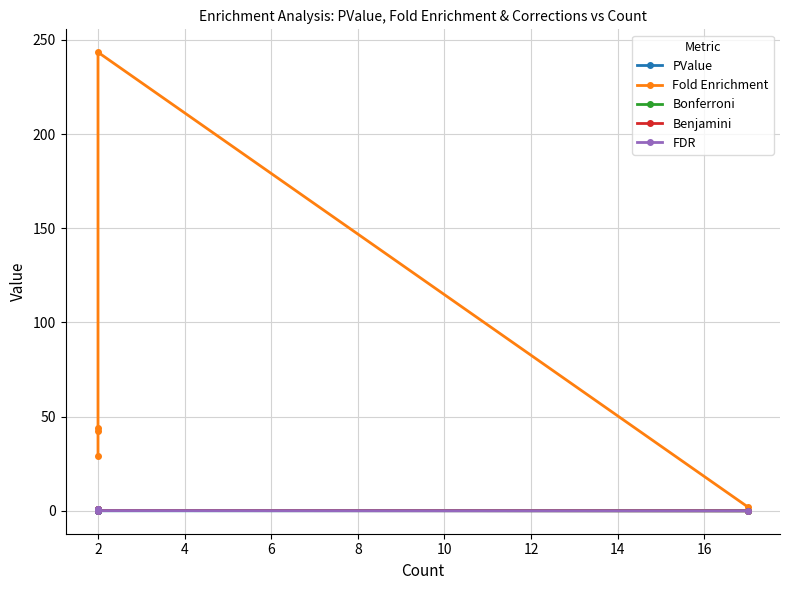

What is the sum of all PValue values?

0.2